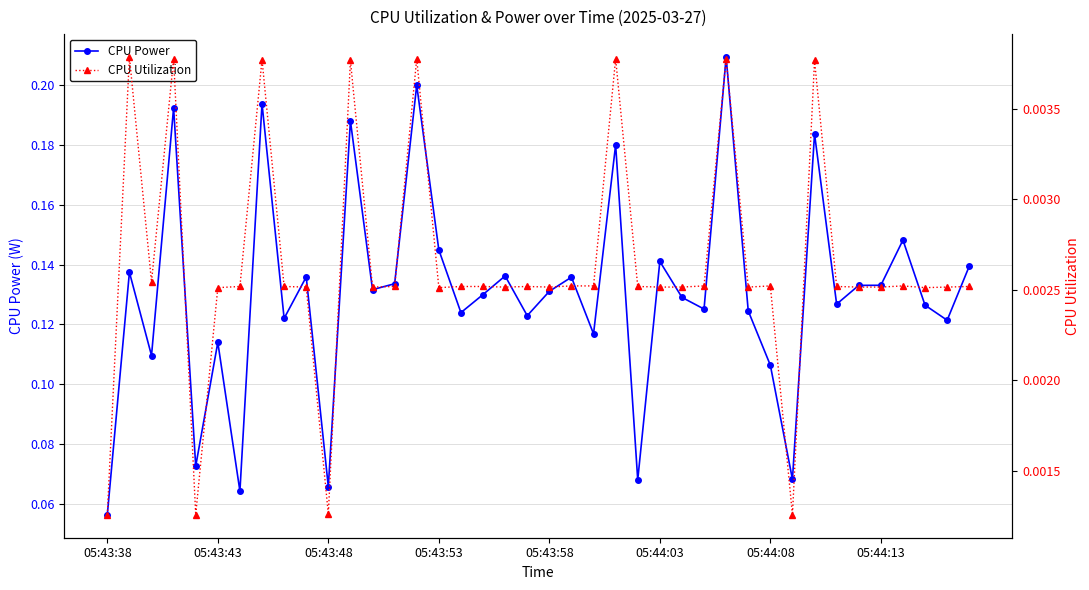

List the series in order of their overall mean, highest first.

CPU Power, CPU Utilization